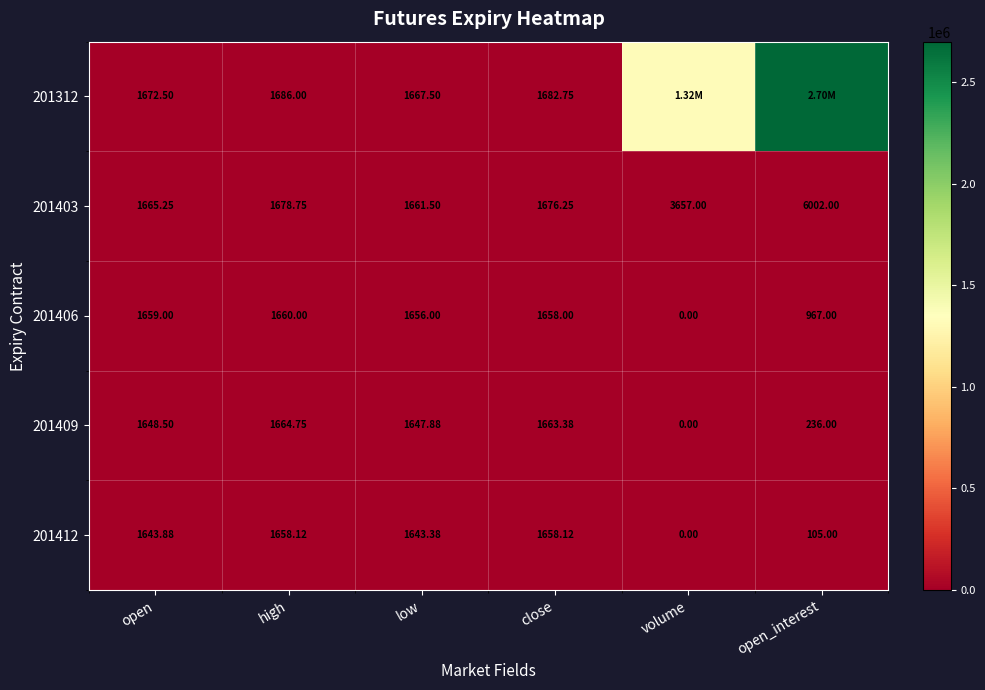

What is the sum of the 201312 values at open and high?

3358.5